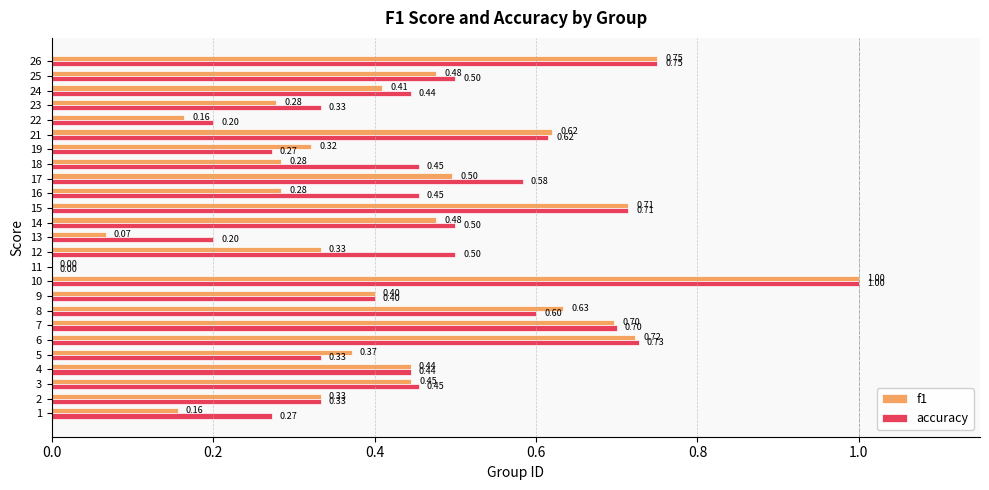

Which series has the largest total across all categories?

accuracy